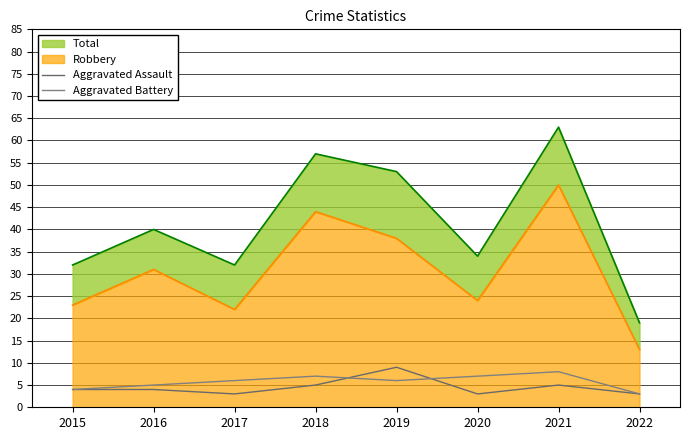

Reading left to right, transcribe all the data shown in this chart.

Aggravated Assault: 4	4	3	5	9	3	5	3
Aggravated Battery: 4	5	6	7	6	7	8	3